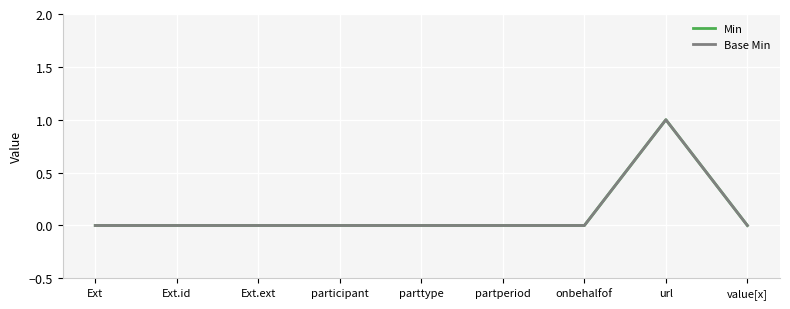

Does the chart display data point markers on the line(s)?

No